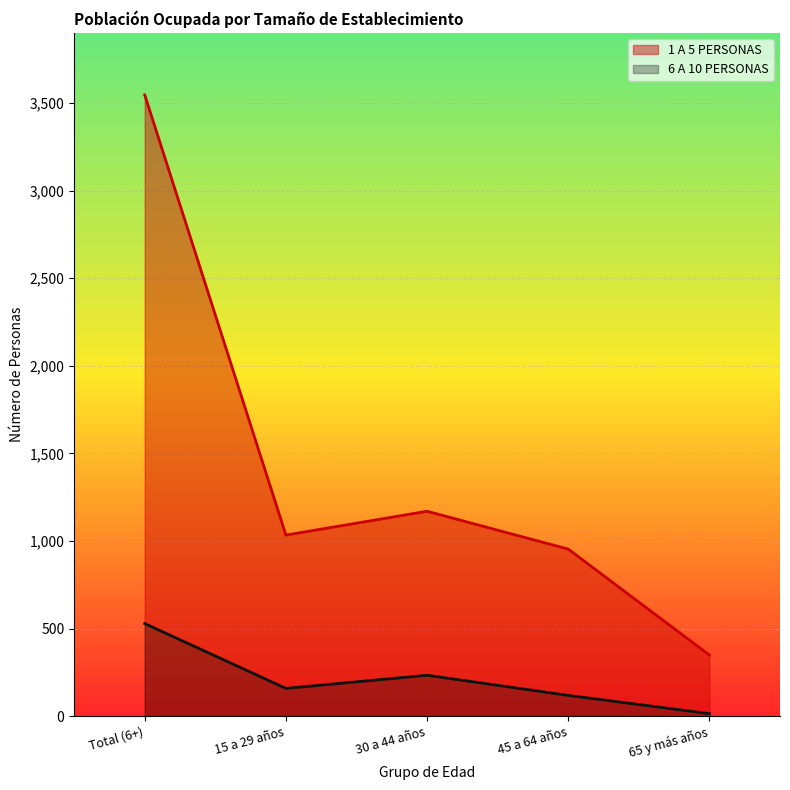

What is the approximate value of 1 A 5 PERSONAS at 65 y más años?

349